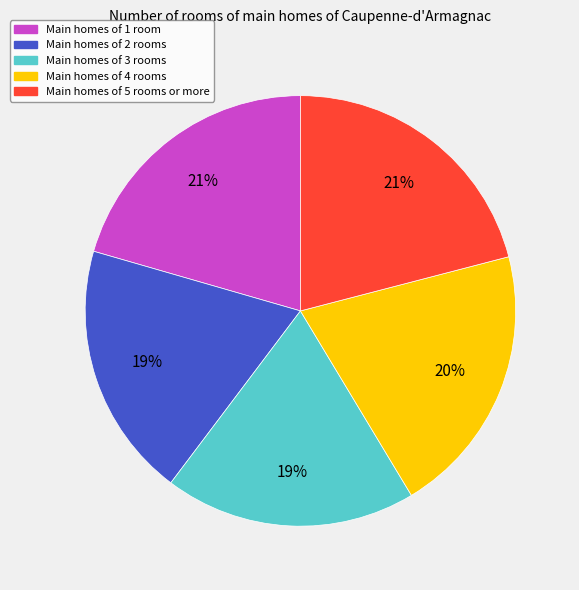

To the nearest percent, what is the difference between the largest and smallest slice percentages?

2%